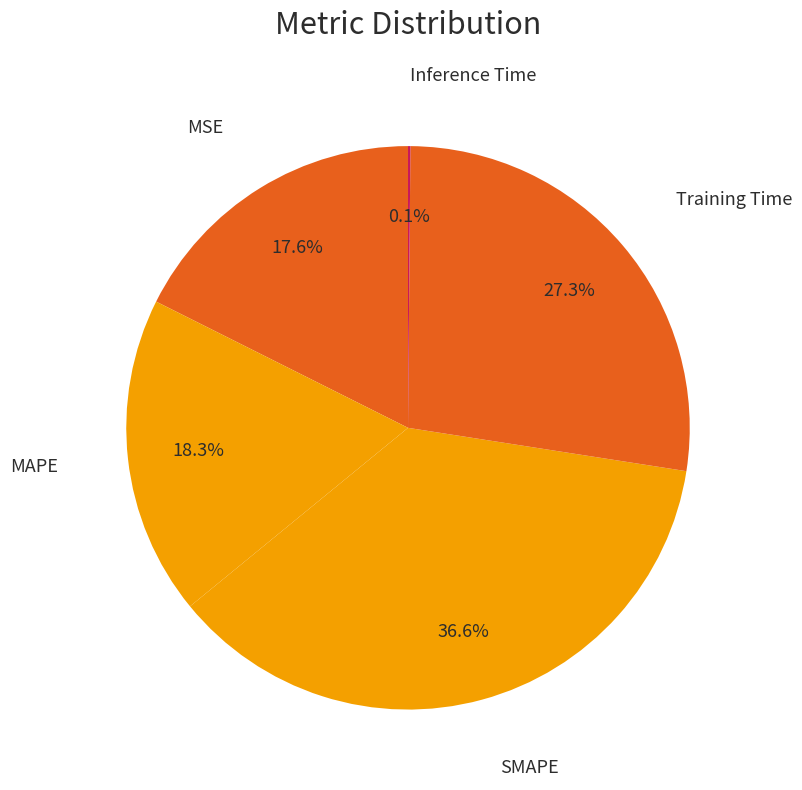

What is the smallest slice in the pie chart?

Inference Time